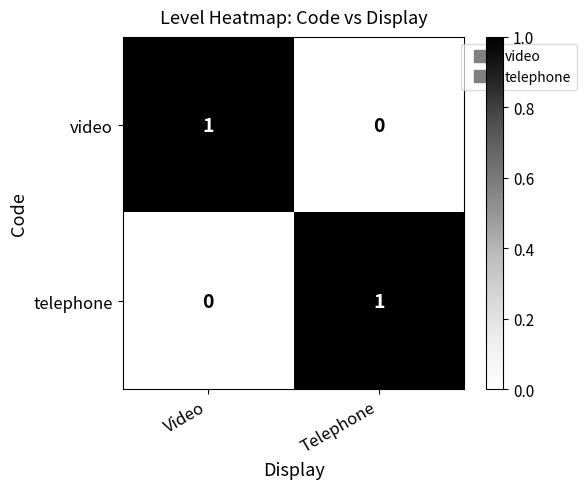

How many series are shown in this chart?

2